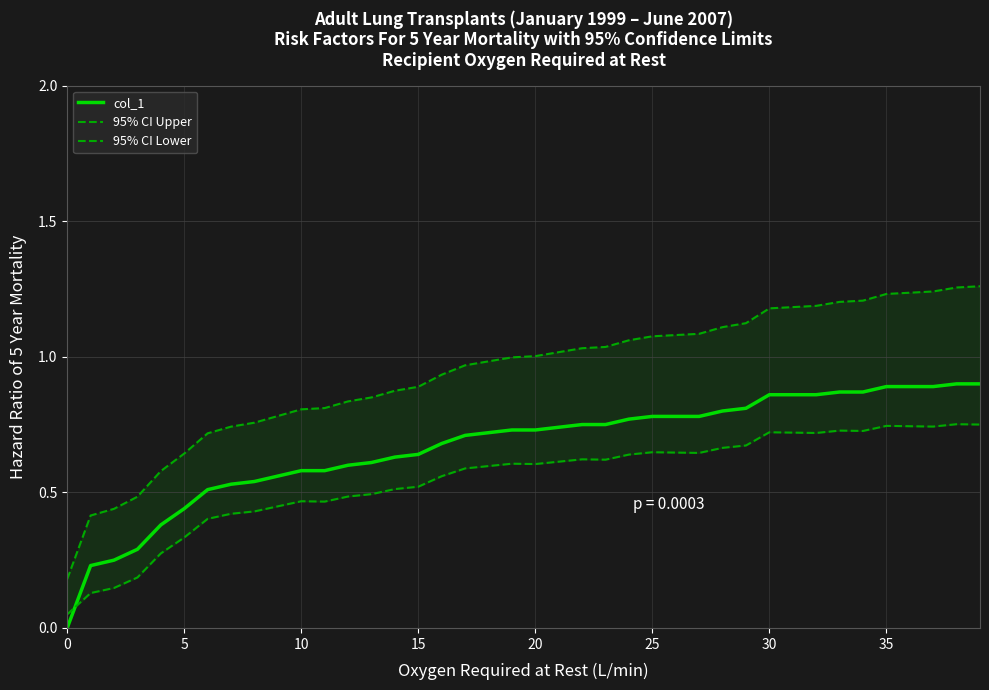

Which category has the highest value in the 95% CI Lower series?

38